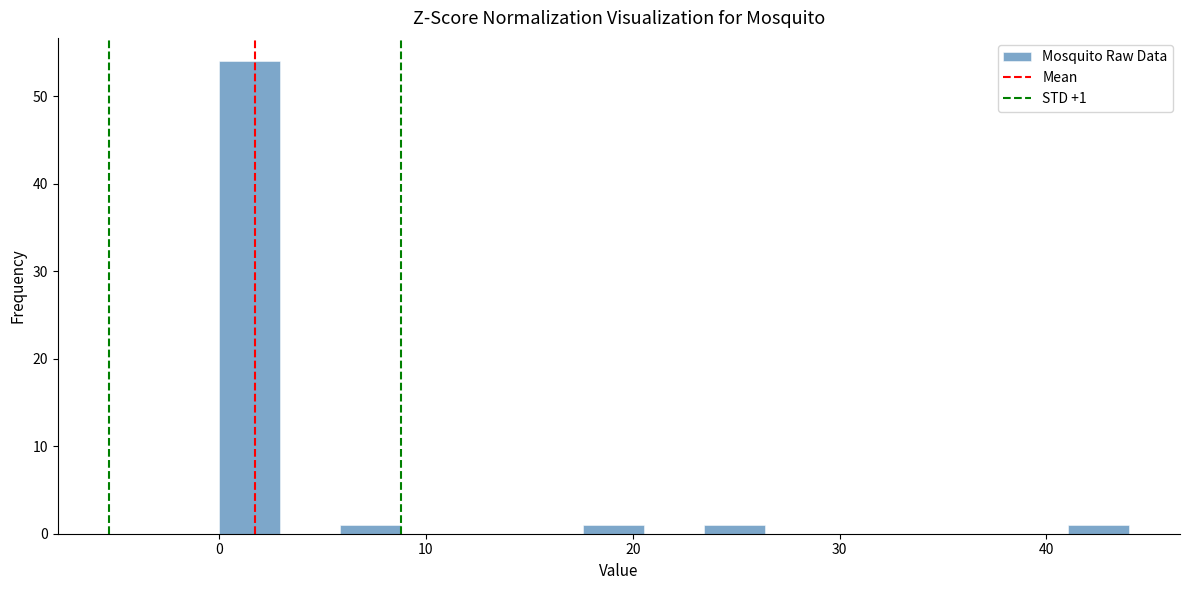

Read against the x-axis, roughly where is the centre of the tallest bar?

1